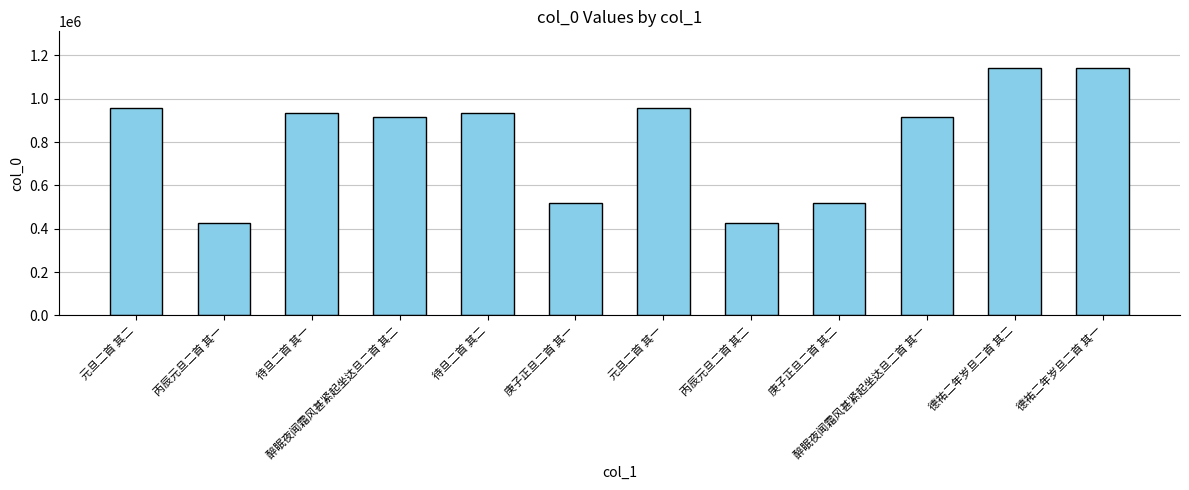

What is the approximate value at 待旦二首 其二?

936268